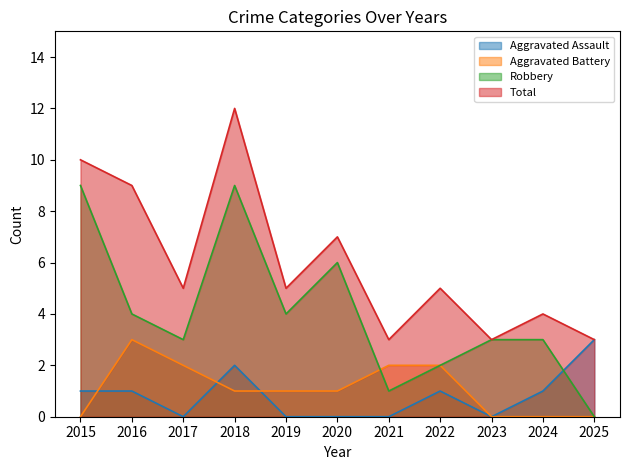

Which has a higher value, 2017 or 2023?

2017